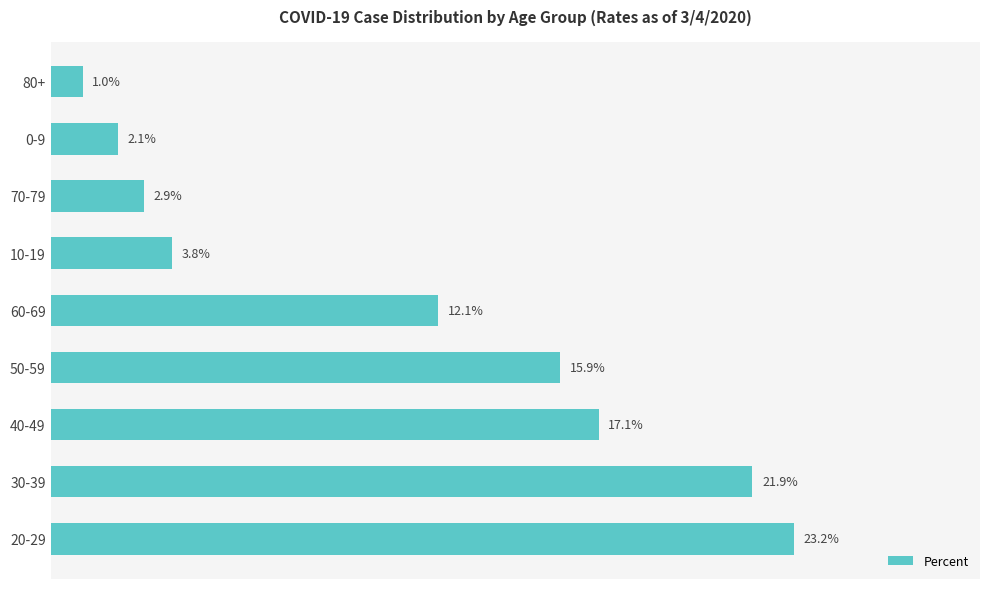

Does the chart contain any negative values?

No